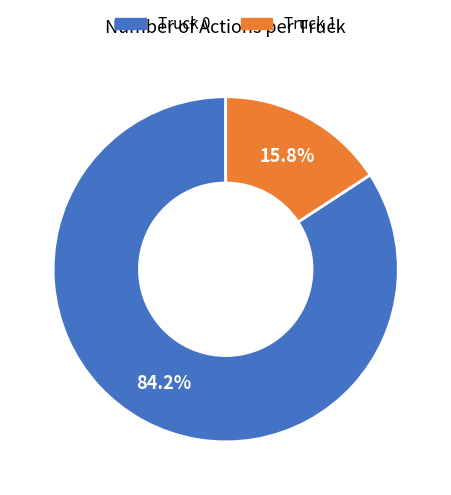

What percentage is NOT represented by Truck 0?

15.8%